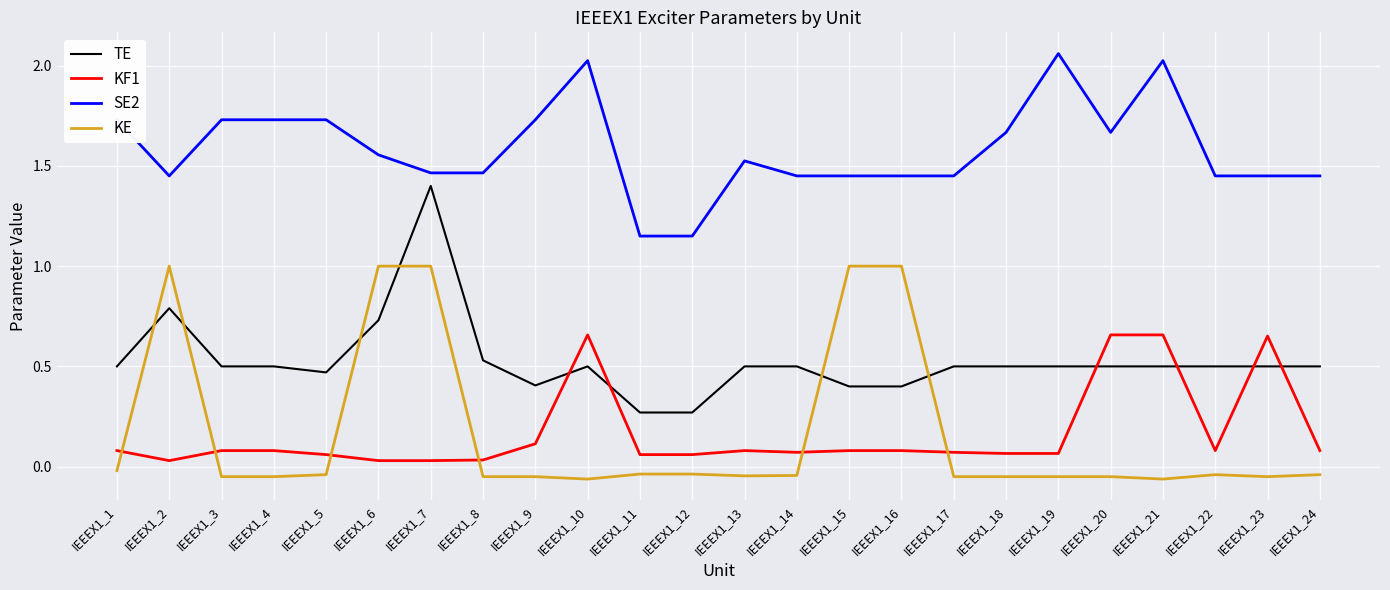

What are all the series names shown in the legend?

TE, KF1, SE2, KE